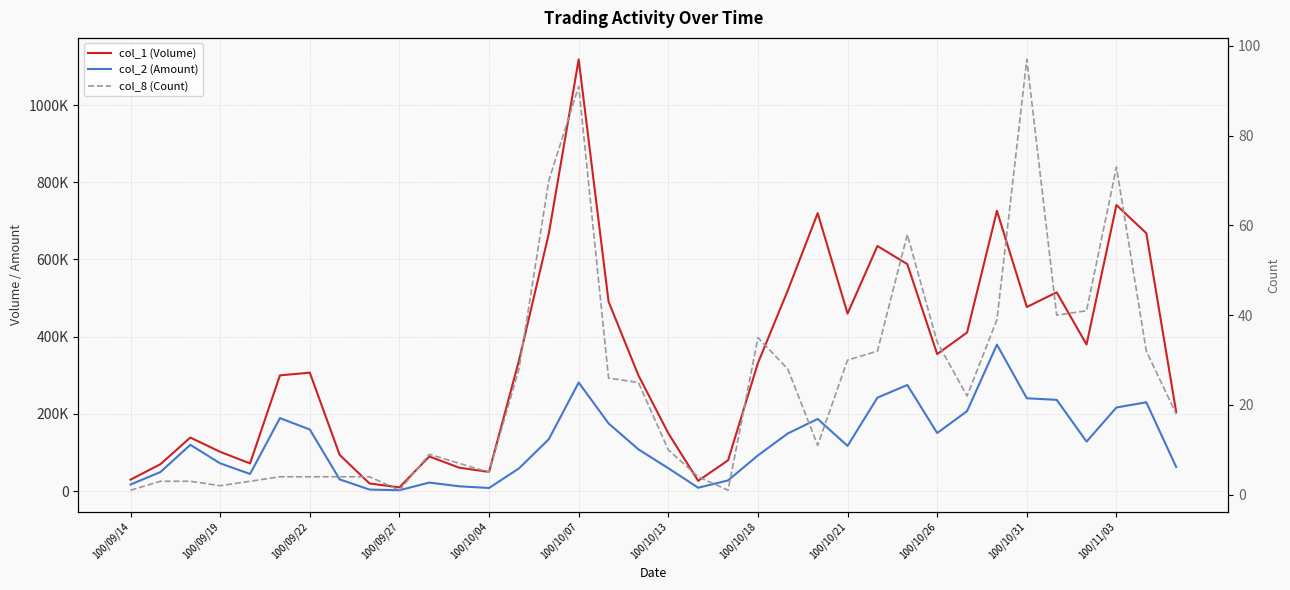

How many interior local valleys does the col_8 (Count) series have?

7